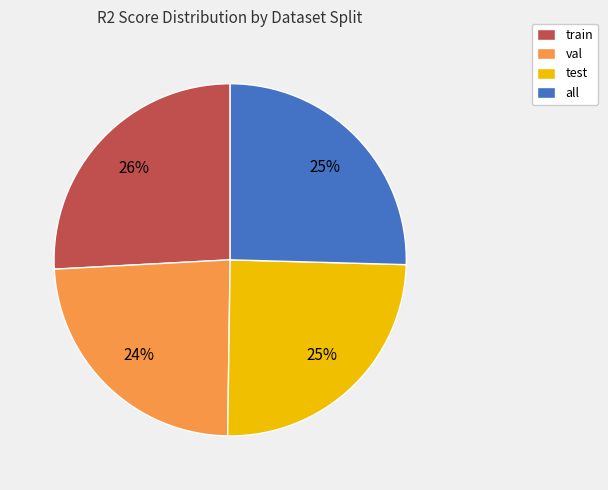

Is val the majority of the pie?

No